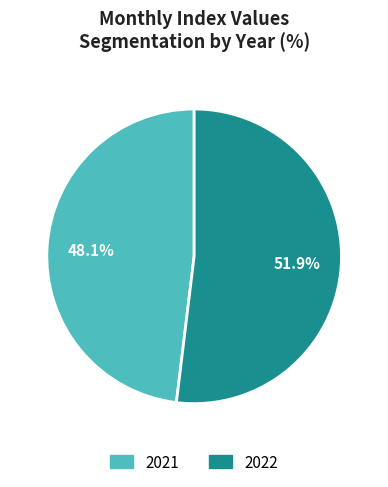

Between 2021 and 2022, which is larger?

2022